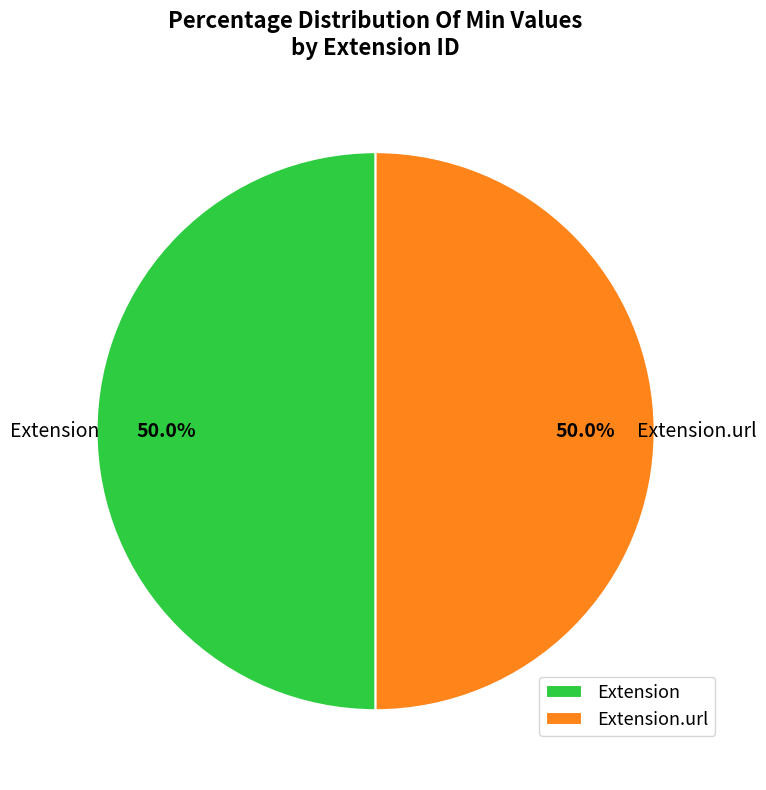

What is the total percentage of Extension and Extension.url?

100.0%